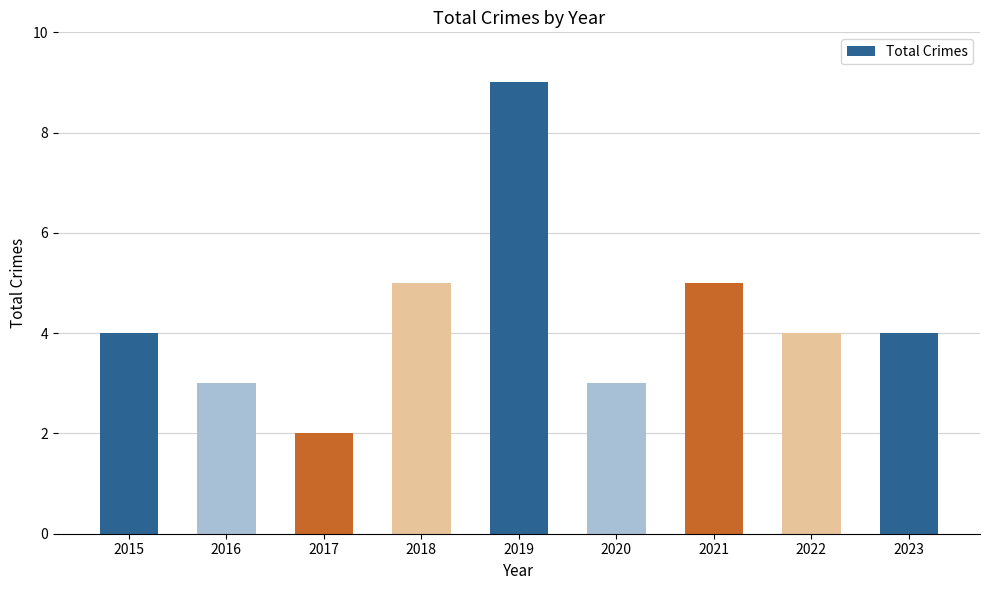

How many categories are shown in the chart?

9